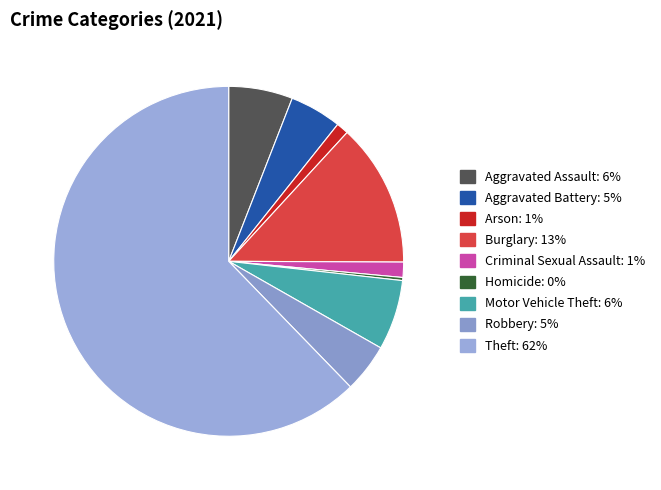

How many segments does this pie chart have?

9